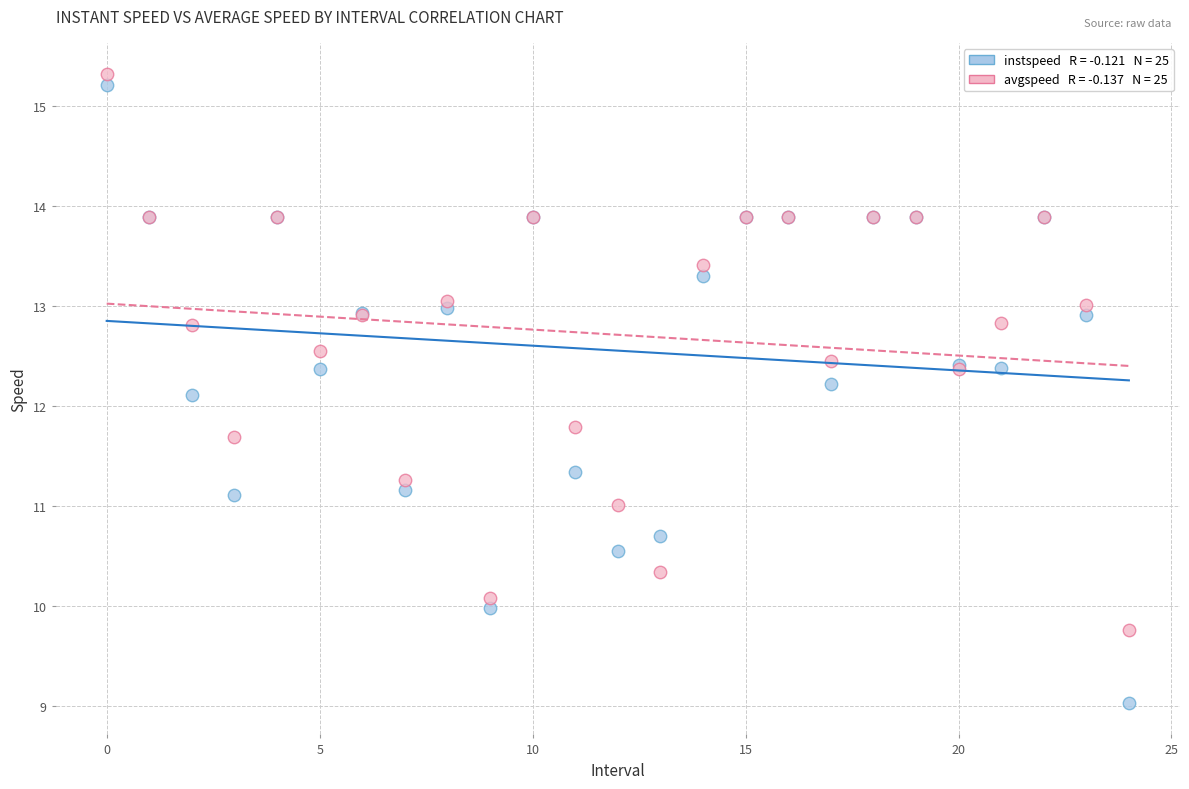

Across all series, what Y value is closest to 12?

12.1